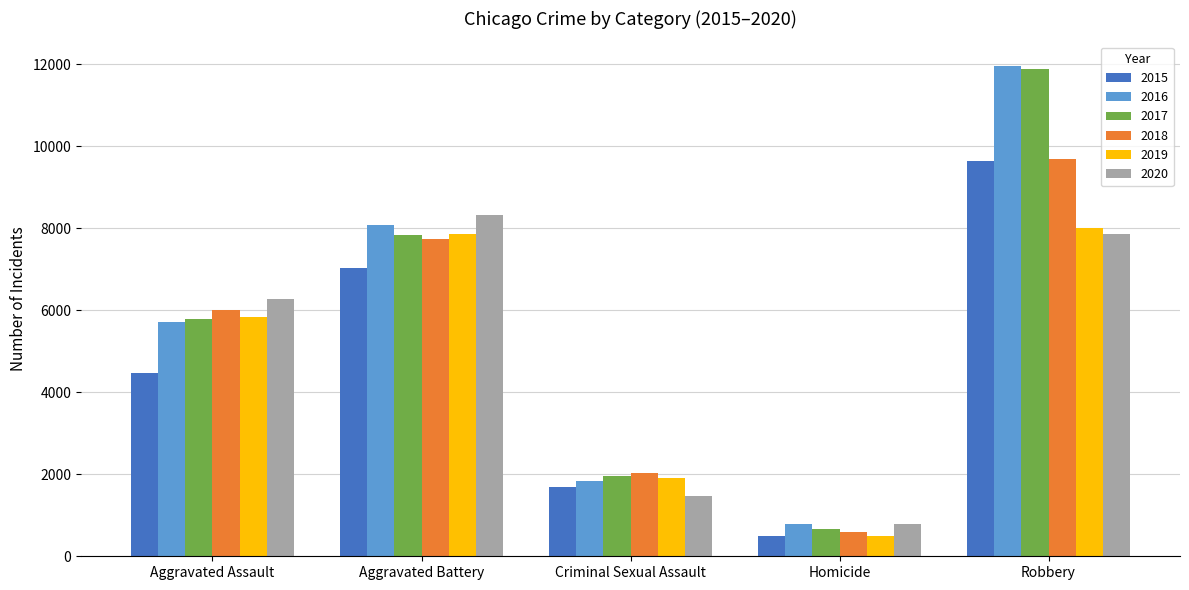

At which category is the sum across all series the highest?

Robbery